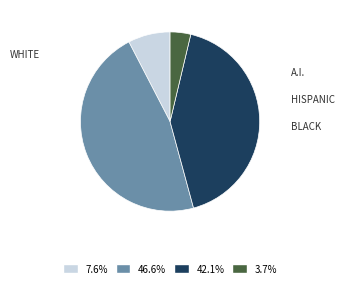

Is there a majority slice in this chart?

No